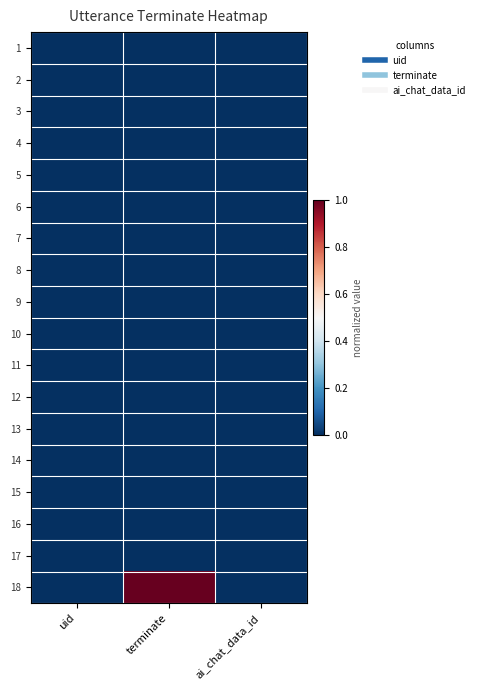

Between terminate and uid, which is larger?

terminate